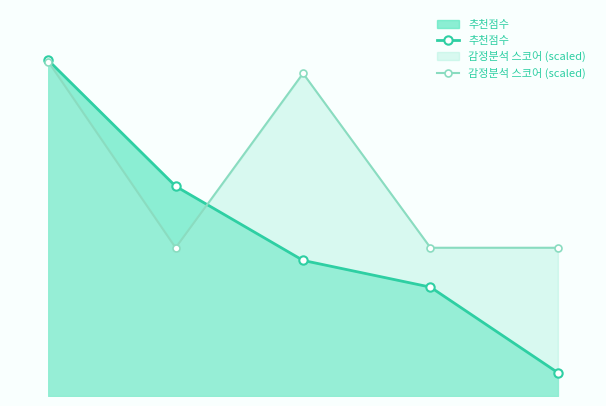

What is the value of the 추천점수 point at the 4th from the left?

884.8